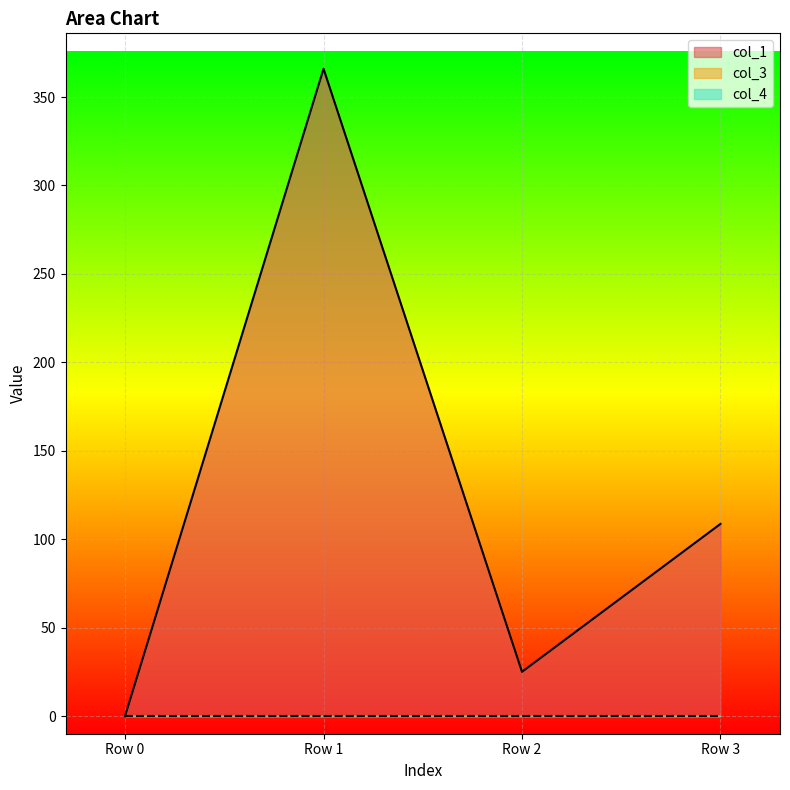

The col_1 series shows -250.4 at Row 0. True or false?

False